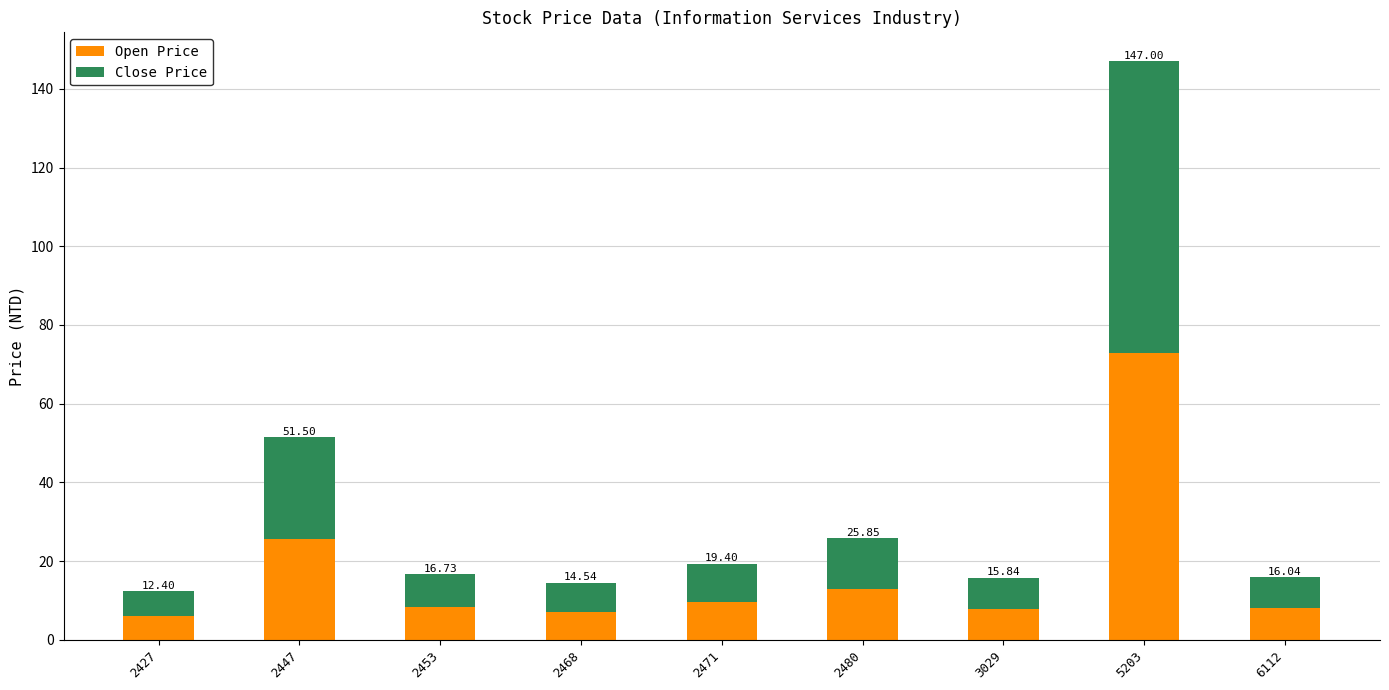

The Close Price series shows 10.2 at 2447. True or false?

False